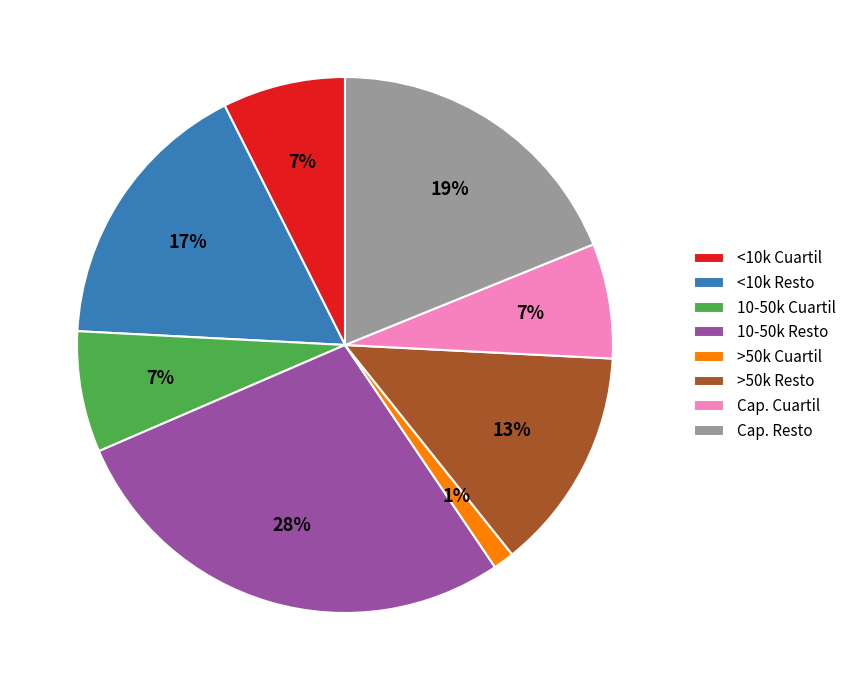

To the nearest percent, what percentage of the pie is Cap. Resto?

19%